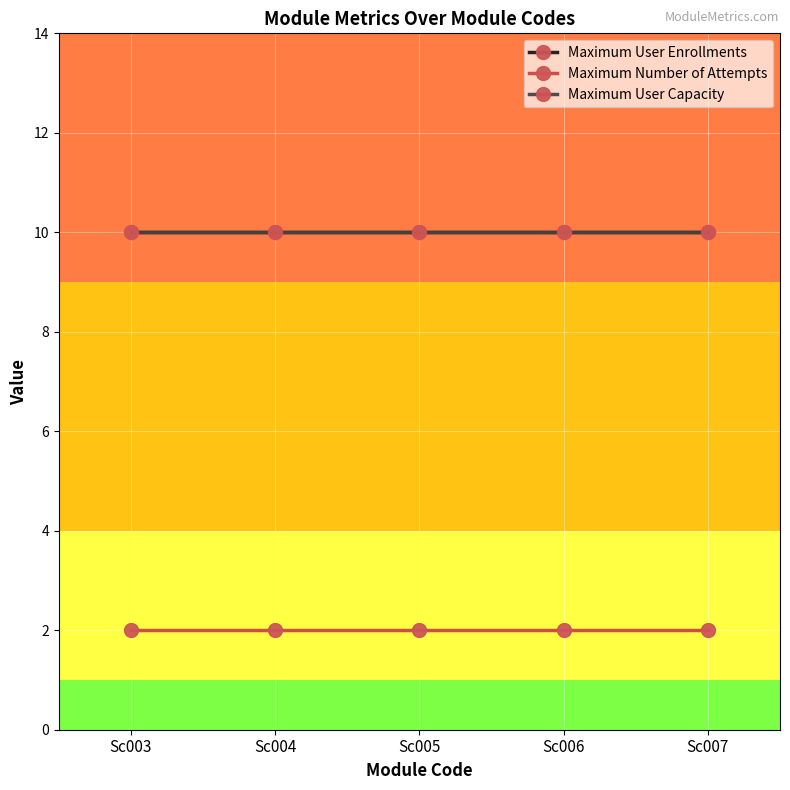

True or false: Maximum User Enrollments has more than 1 points higher than both neighbors.

False